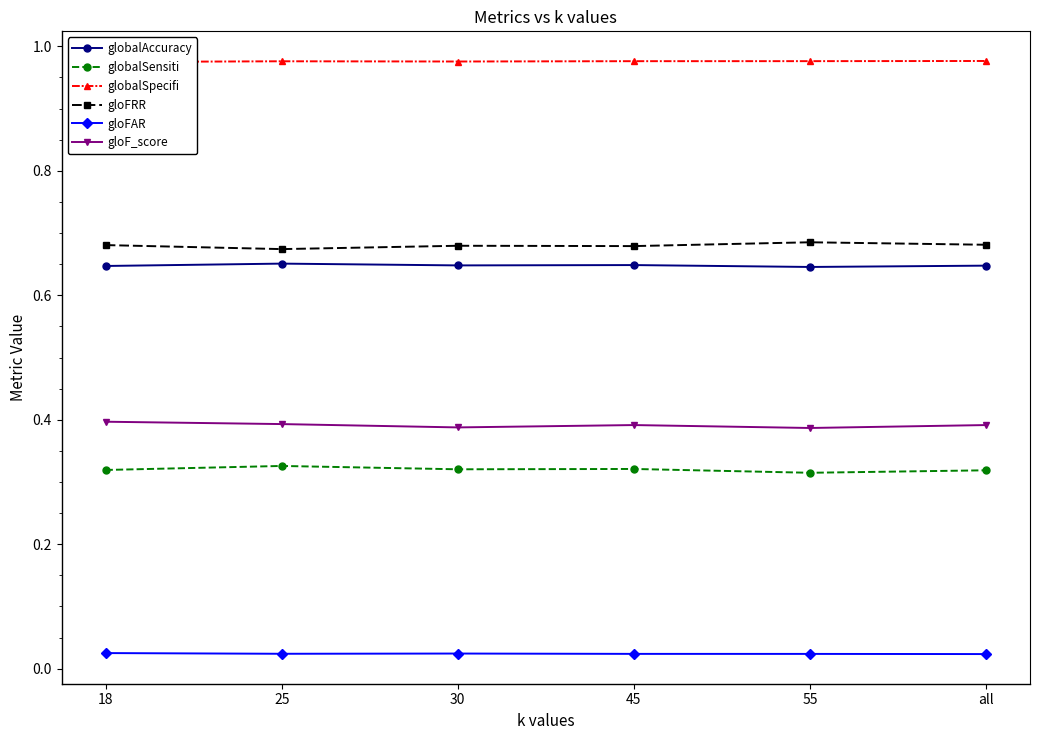

Which series has the largest total across all categories?

globalSpecifi